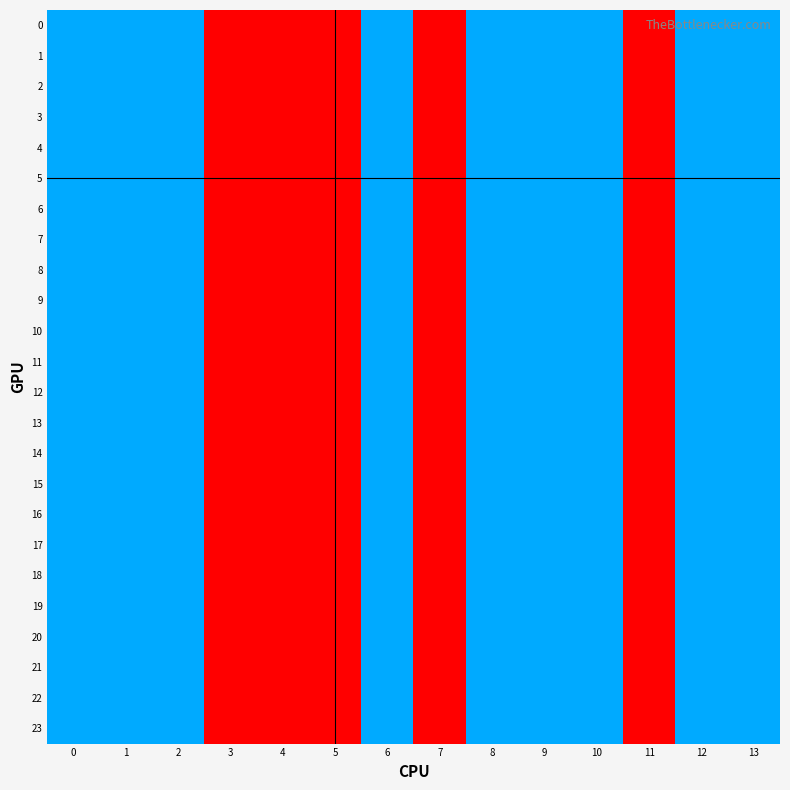

Count the number of categories in the chart.

14